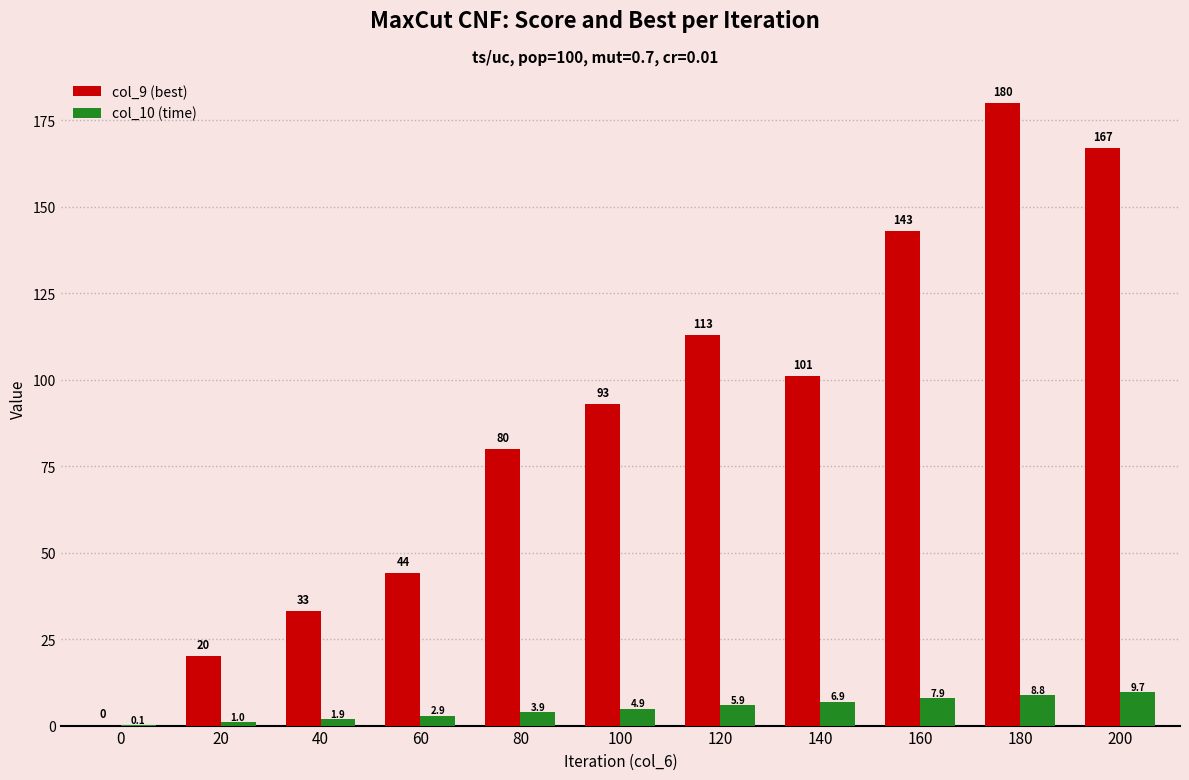

What is the sum of the col_9 (best) values at 180 and 140?

281.0